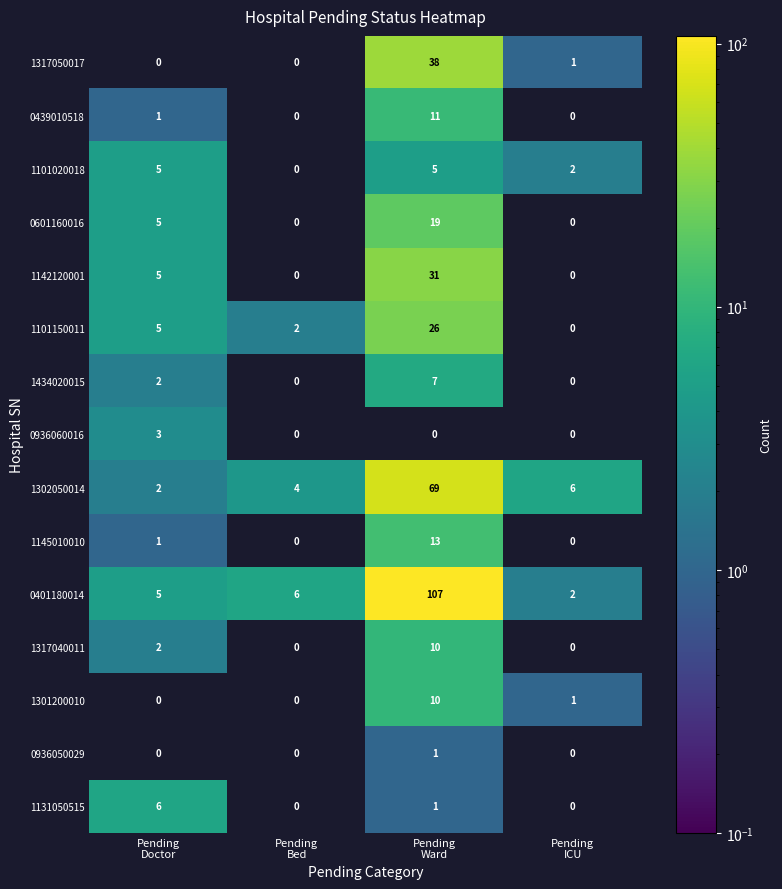

What is the maximum value for 1434020015?

7